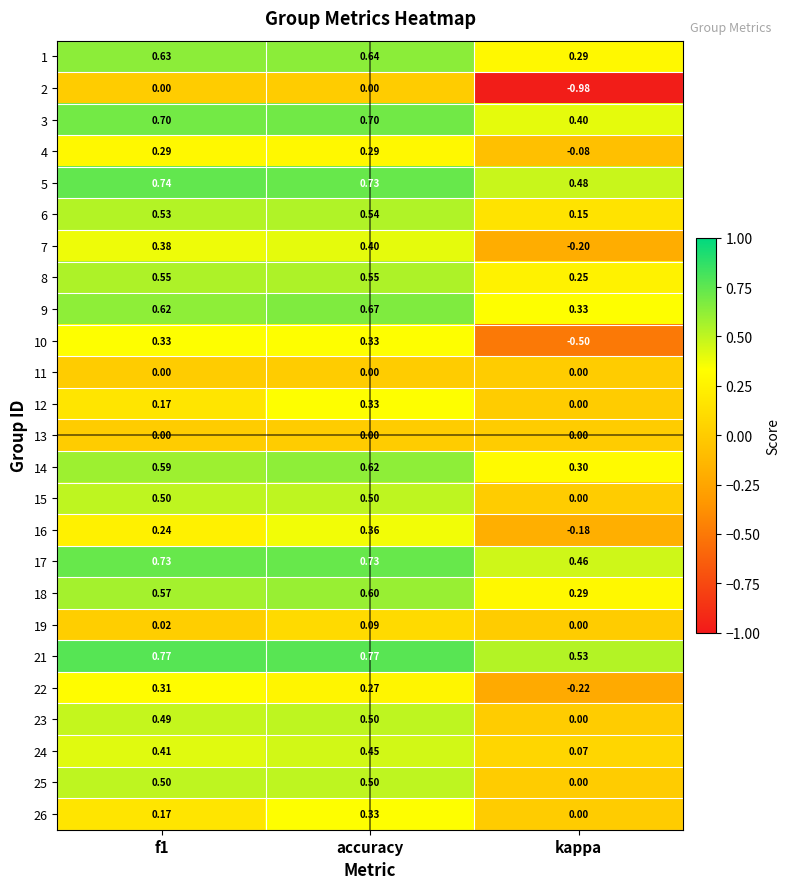

Is the value of 22 at f1 greater than the value of 18 at f1?

No